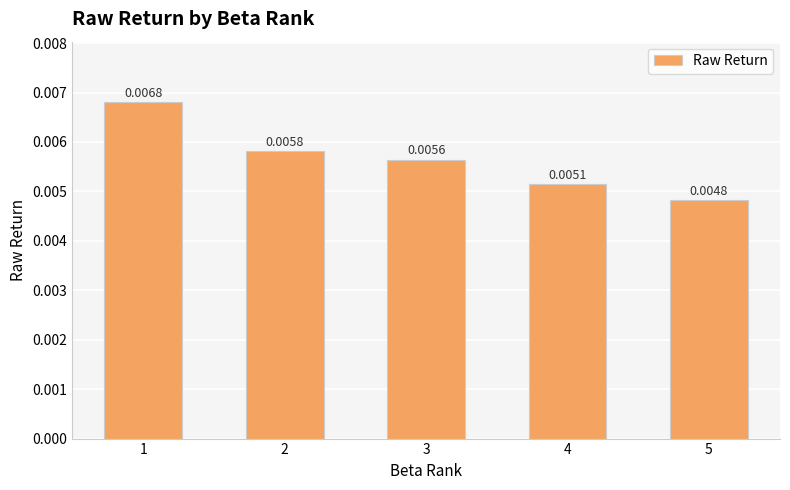

How many distinct data groups are displayed?

1